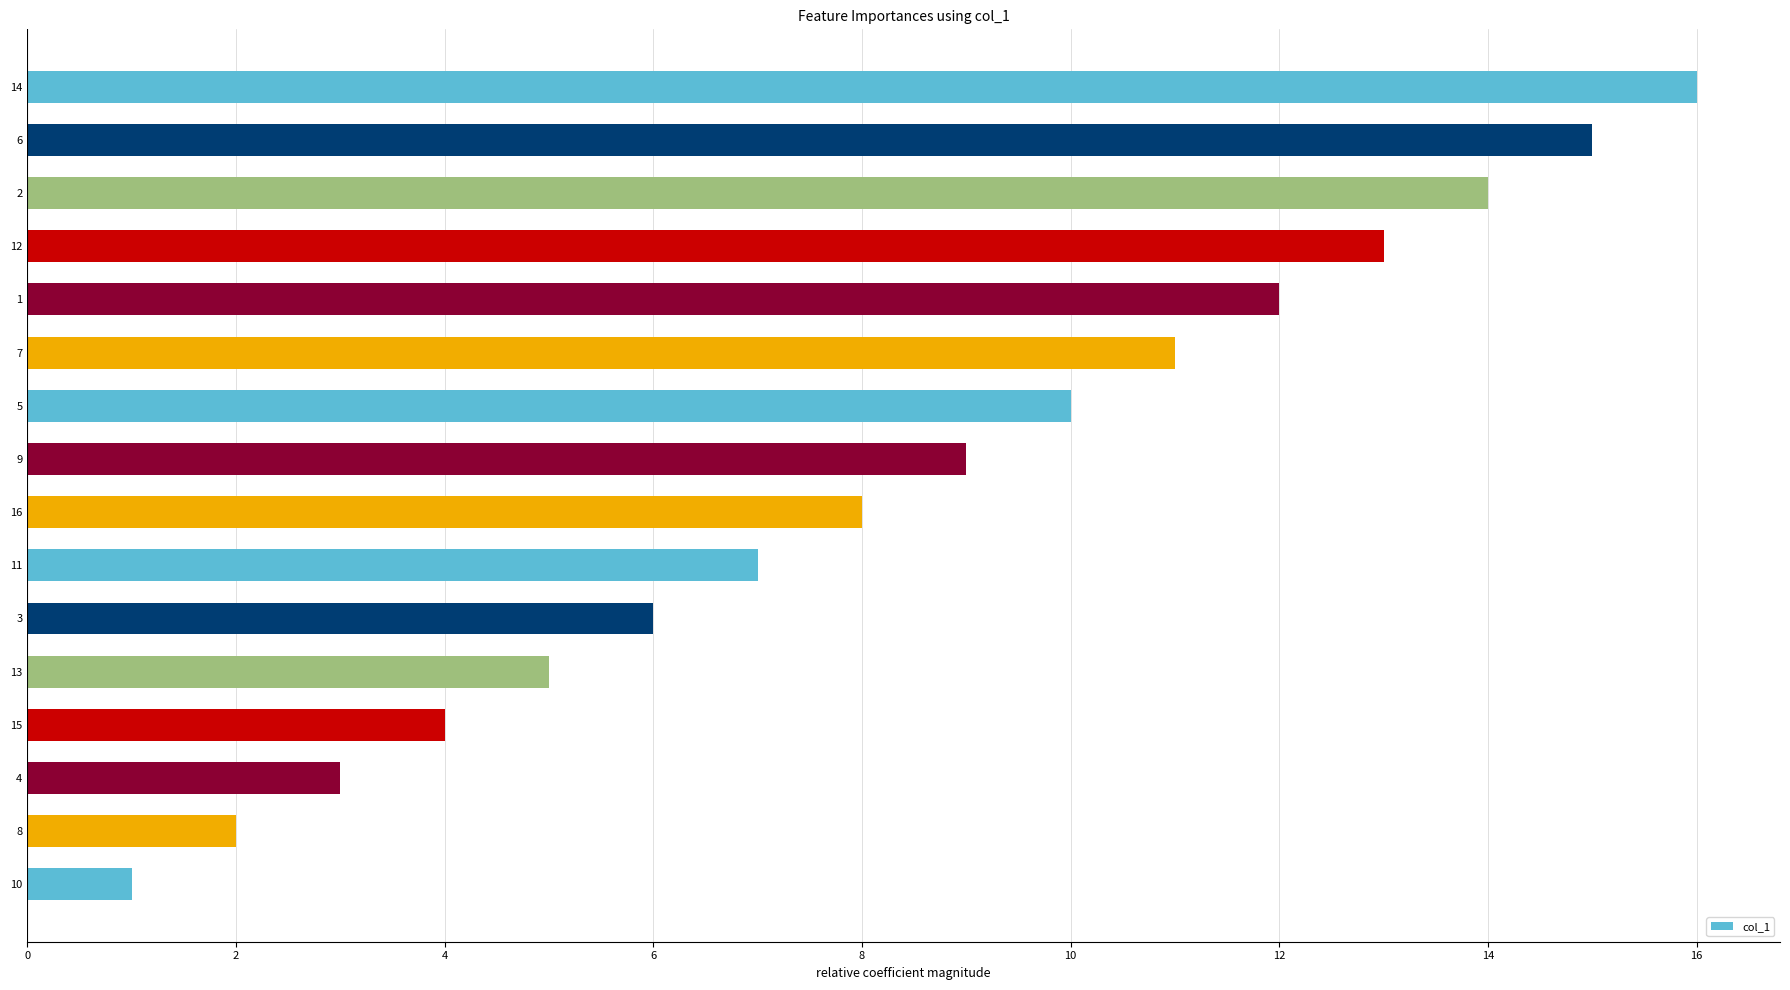

How many series are shown in this chart?

1